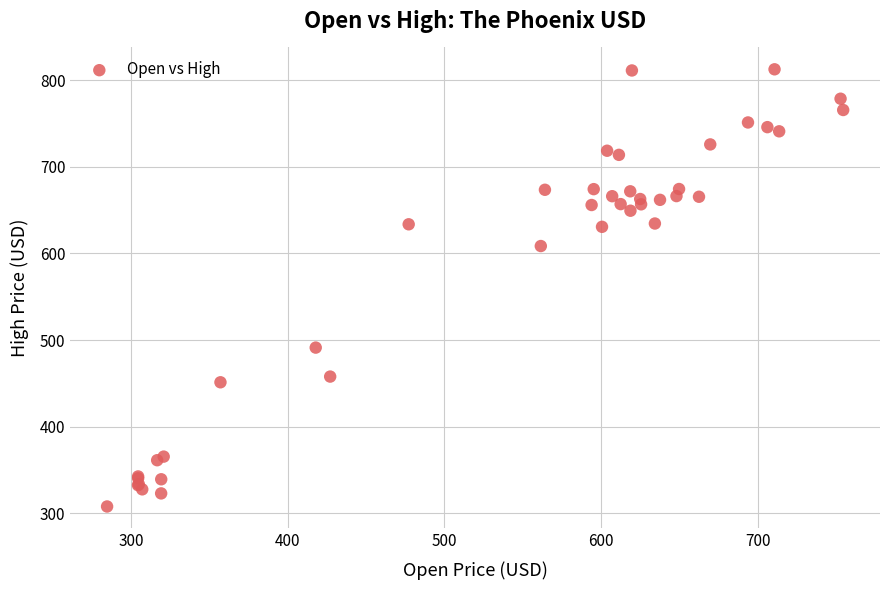

What Y value in the scatter plot is closest to 560?

608.5